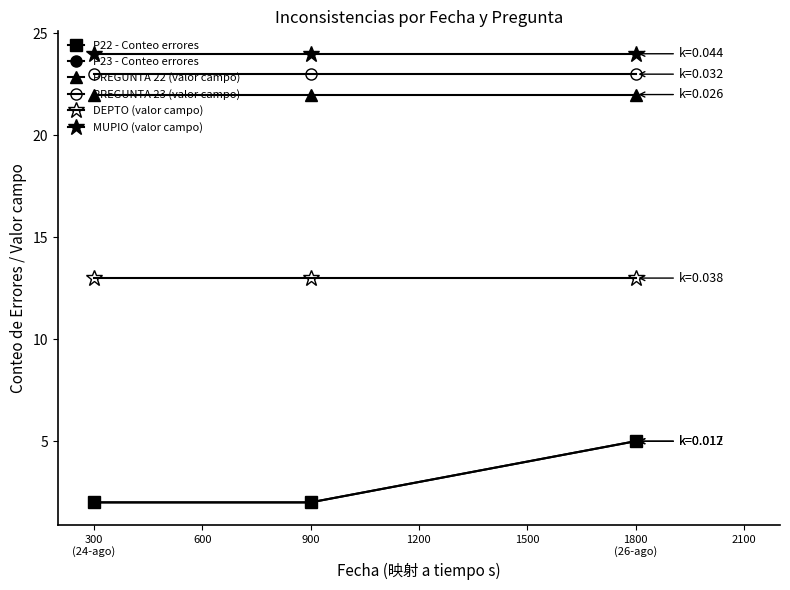

What is the average value of the PREGUNTA 23 (valor campo) series?

23